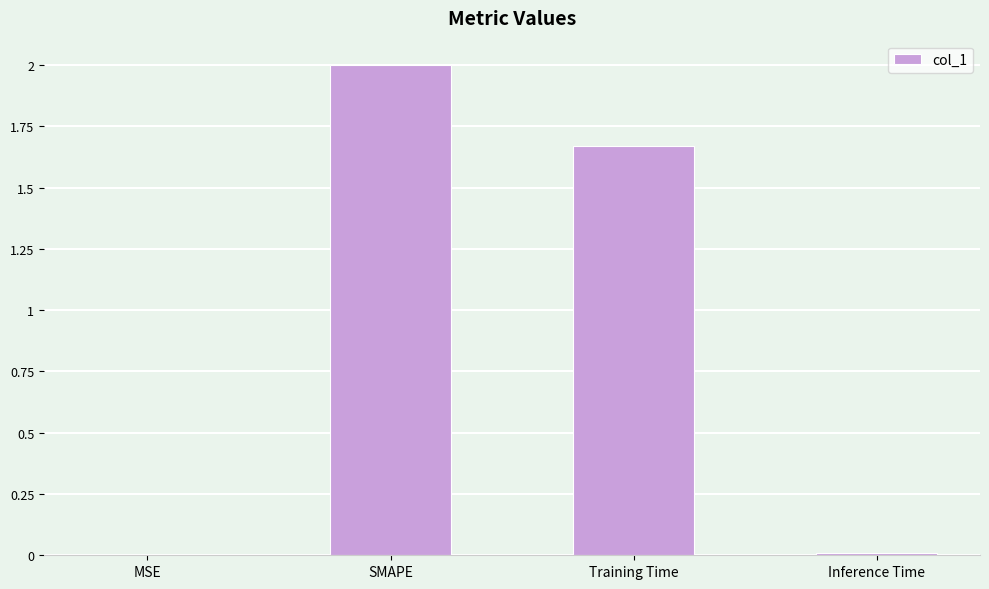

What is the sum of all values?

3.7